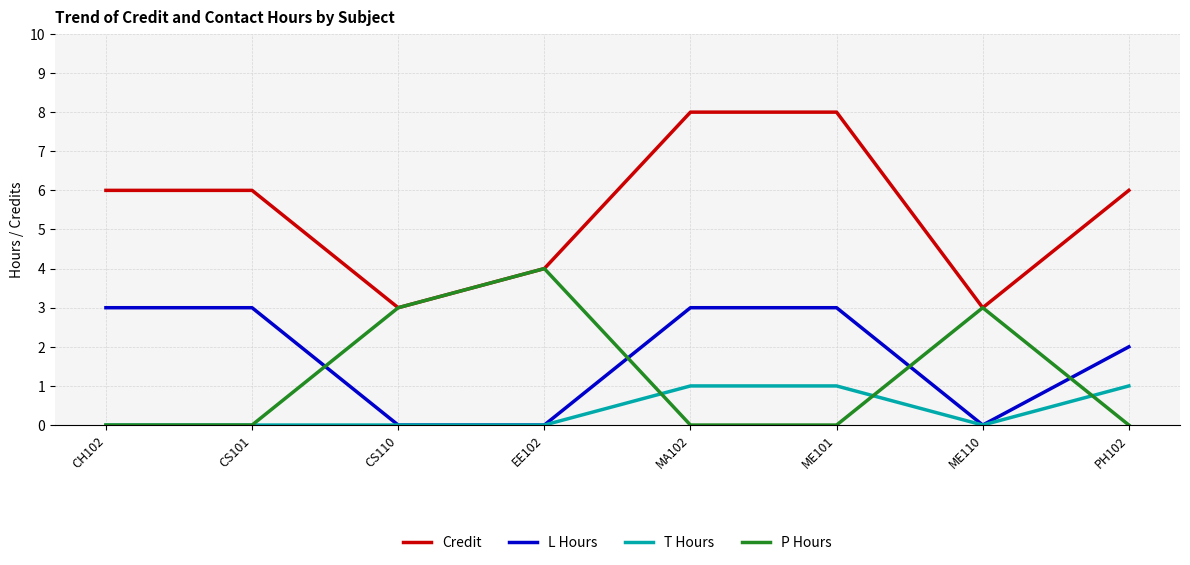

What is the difference between the second highest and minimum values in the P Hours series?

3